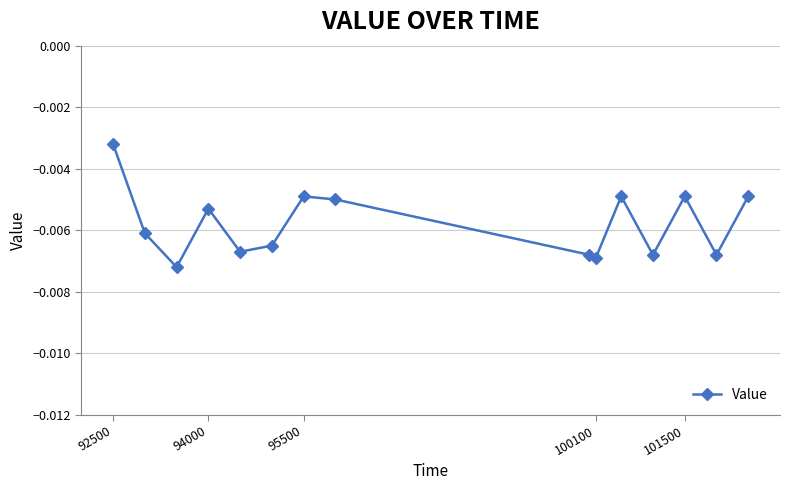

How many points are higher than both their immediate neighbors (excluding endpoints)?

4